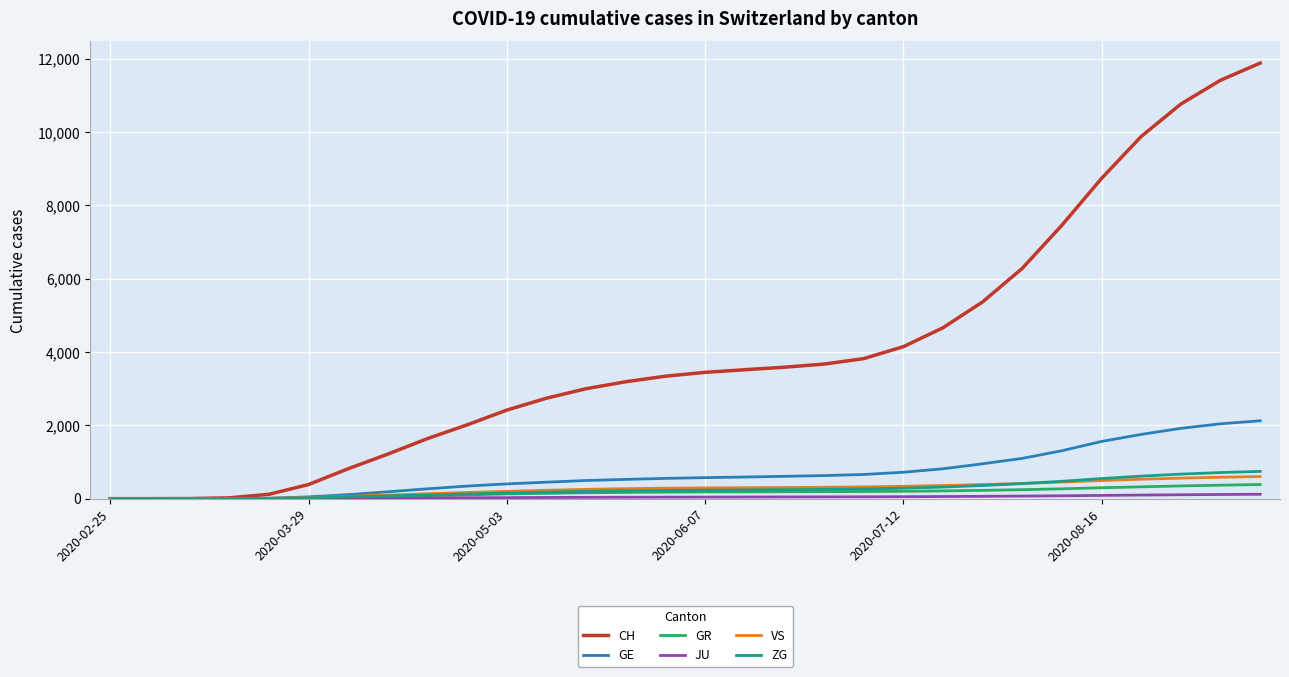

Which series has the largest total across all categories?

CH